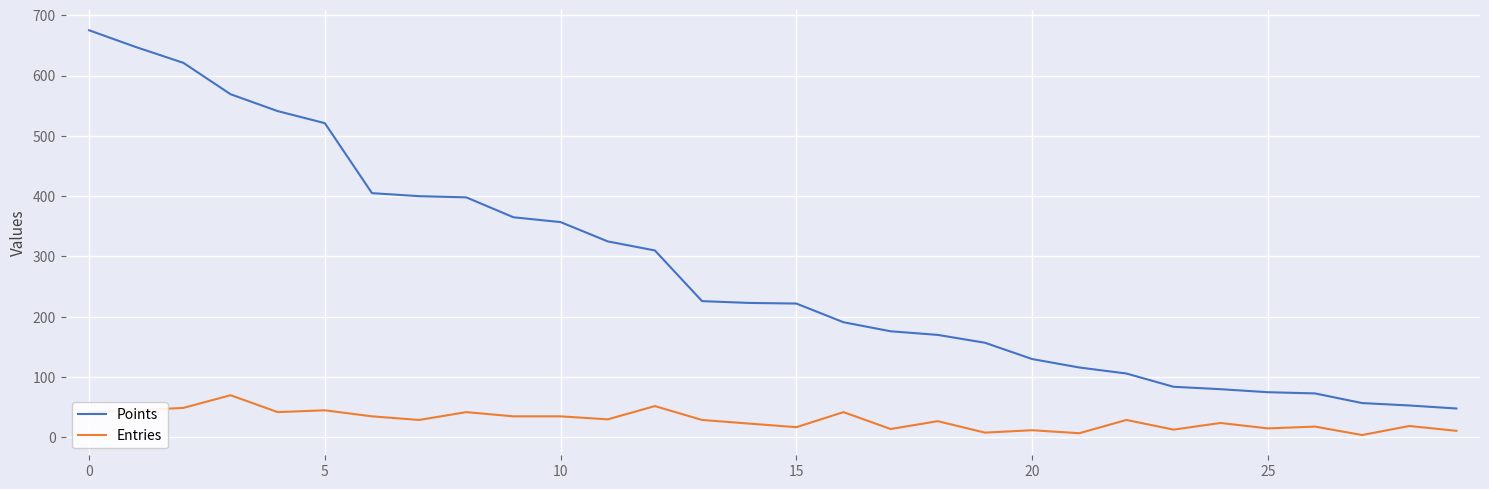

True or false: Entries and Points intersect in this chart.

False